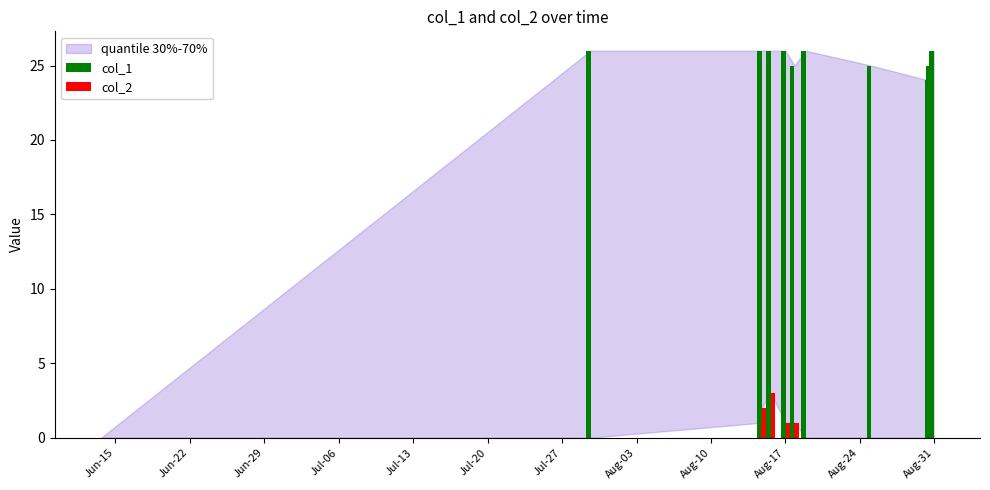

How many bars are there in each group?

2